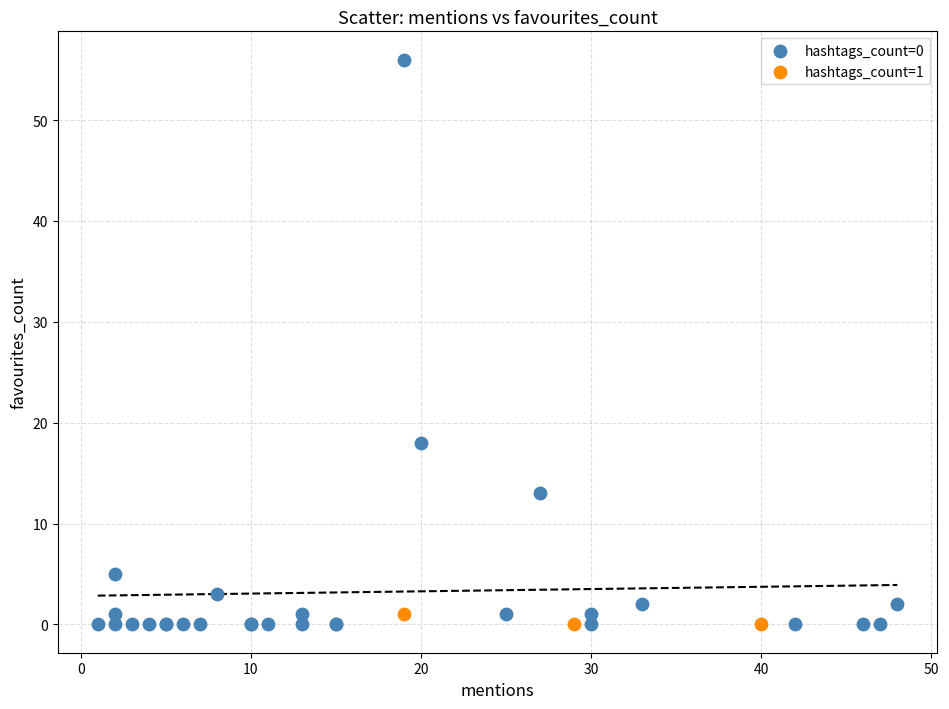

Which series contains the highest Y value?

hashtags_count=0